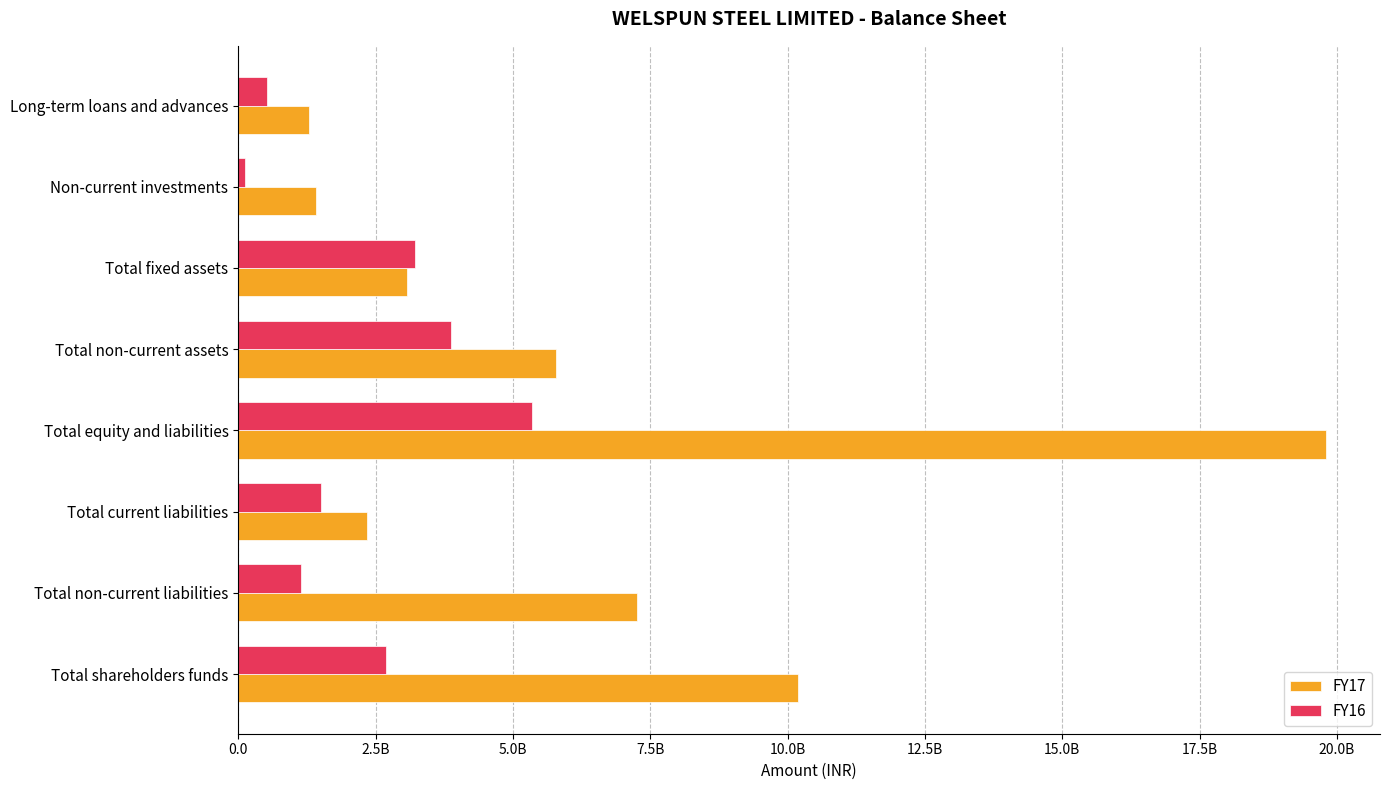

Rank the series by their maximum value, from lowest to highest.

FY16, FY17